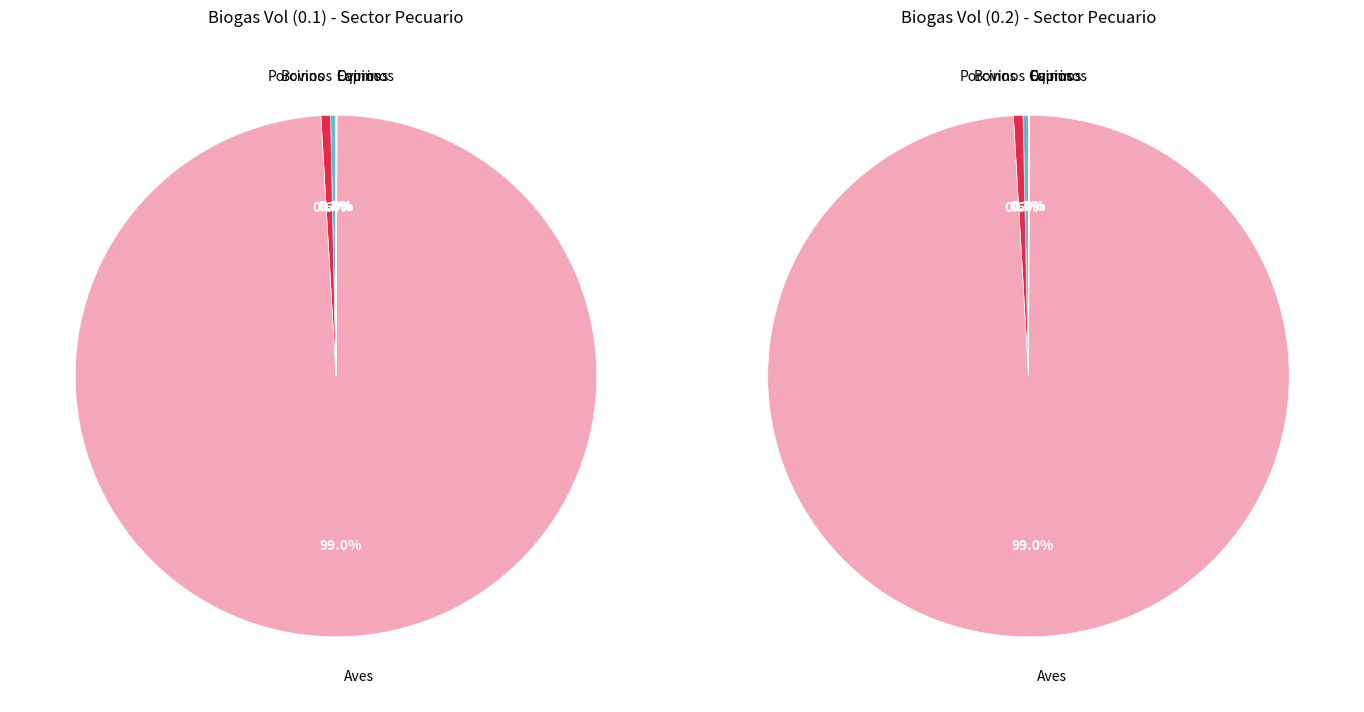

What is the largest slice in the pie chart?

Aves